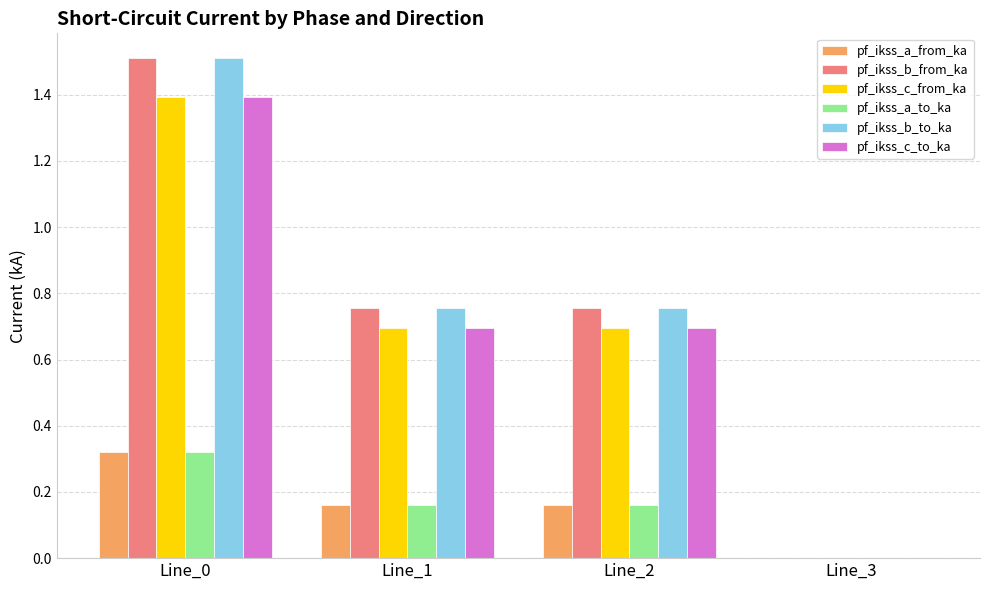

Count the pf_ikss_a_from_ka values in the range 0 to 1.

4